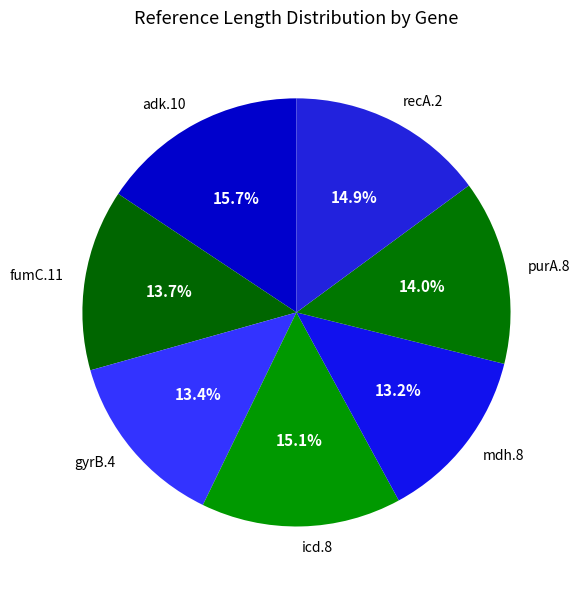

To the nearest percent, what is the difference between the recA.2 and purA.8 slice percentages?

1%